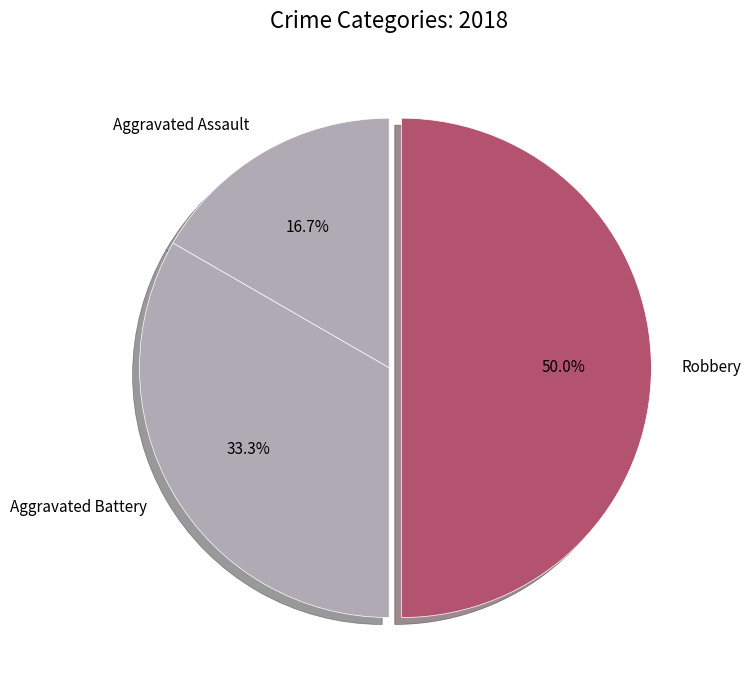

How much of the chart is everything except Robbery?

50.0%